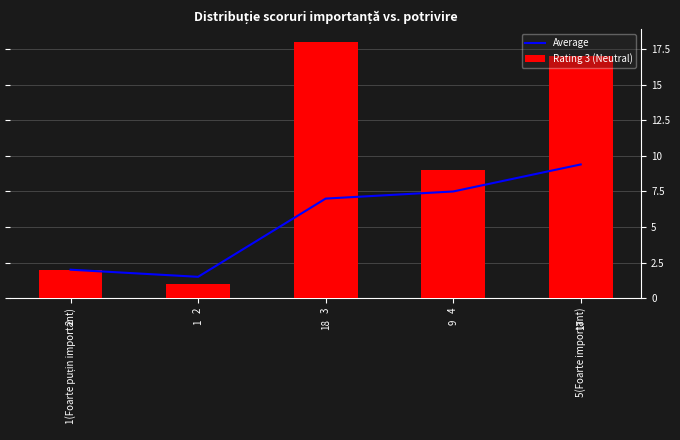

How many distinct data groups are displayed?

2